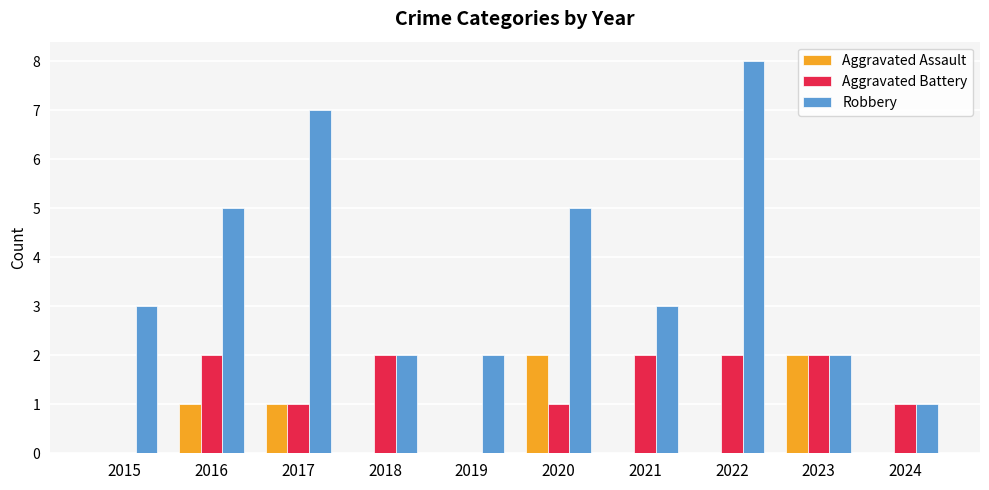

What is the greatest value displayed?

8